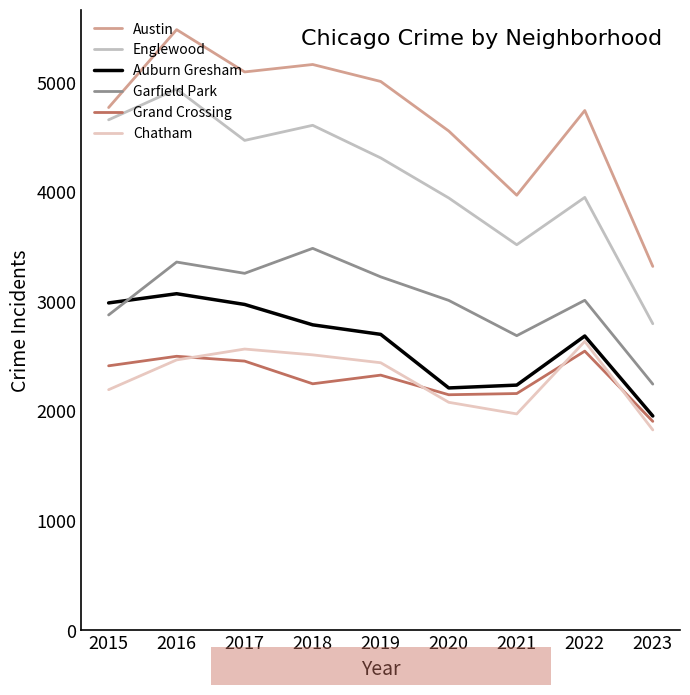

How many interior local valleys does the Englewood series have?

2